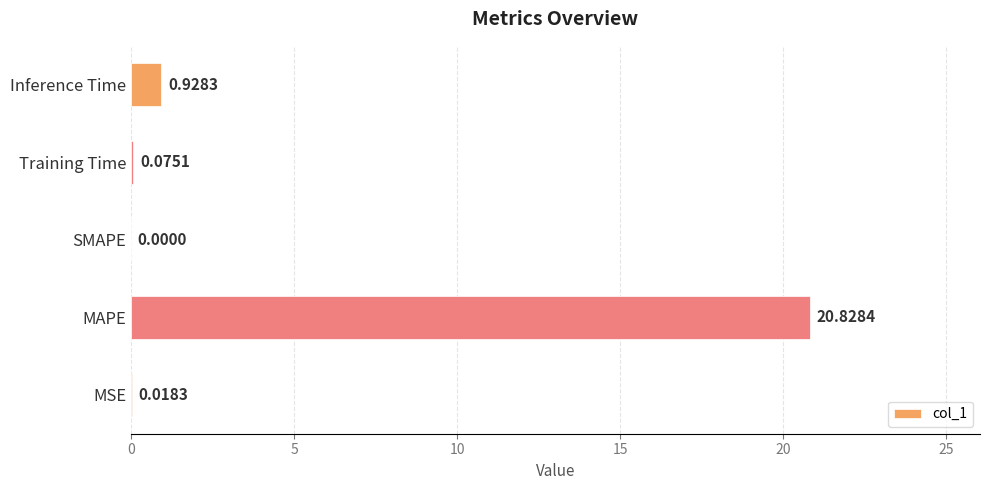

What is the change in value from SMAPE to Inference Time?

+0.9